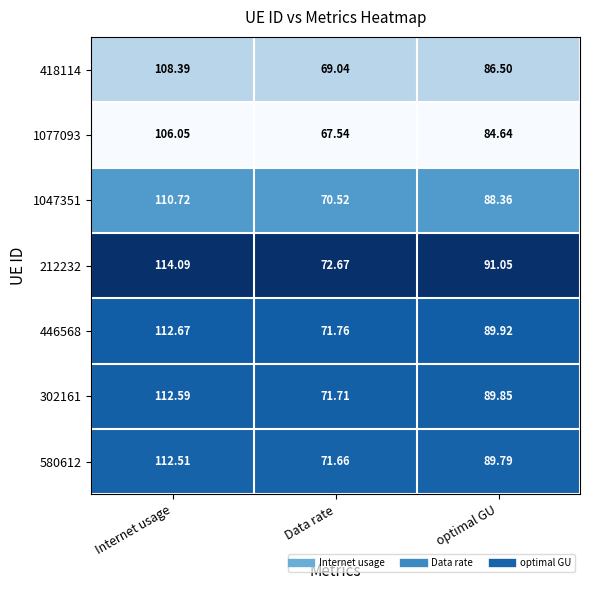

What is the spread (max minus min) of values at Internet usage?

8.0